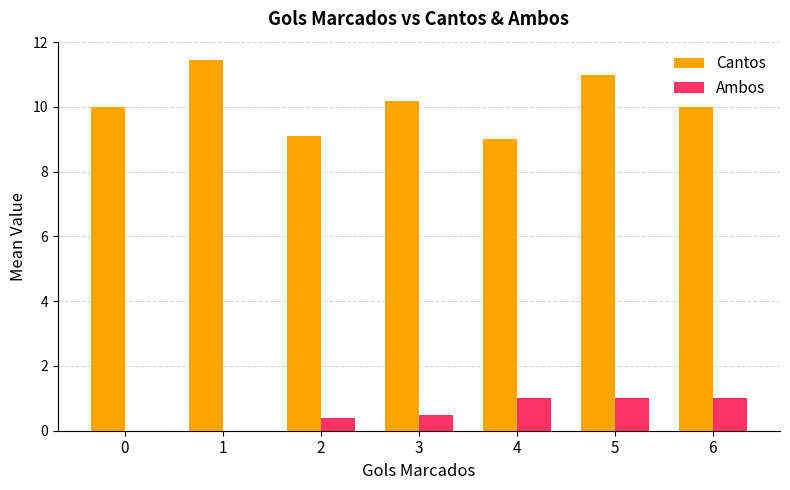

Is the value of Ambos at 6 greater than the value of Cantos at 5?

No